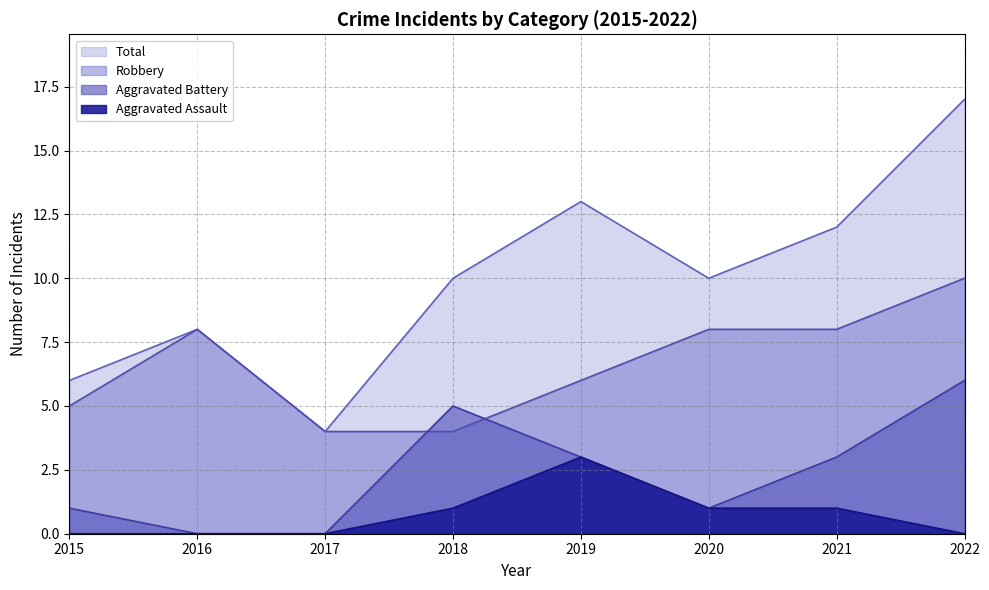

List the series in order of their overall mean, highest first.

Total, Robbery, Aggravated Battery, Aggravated Assault